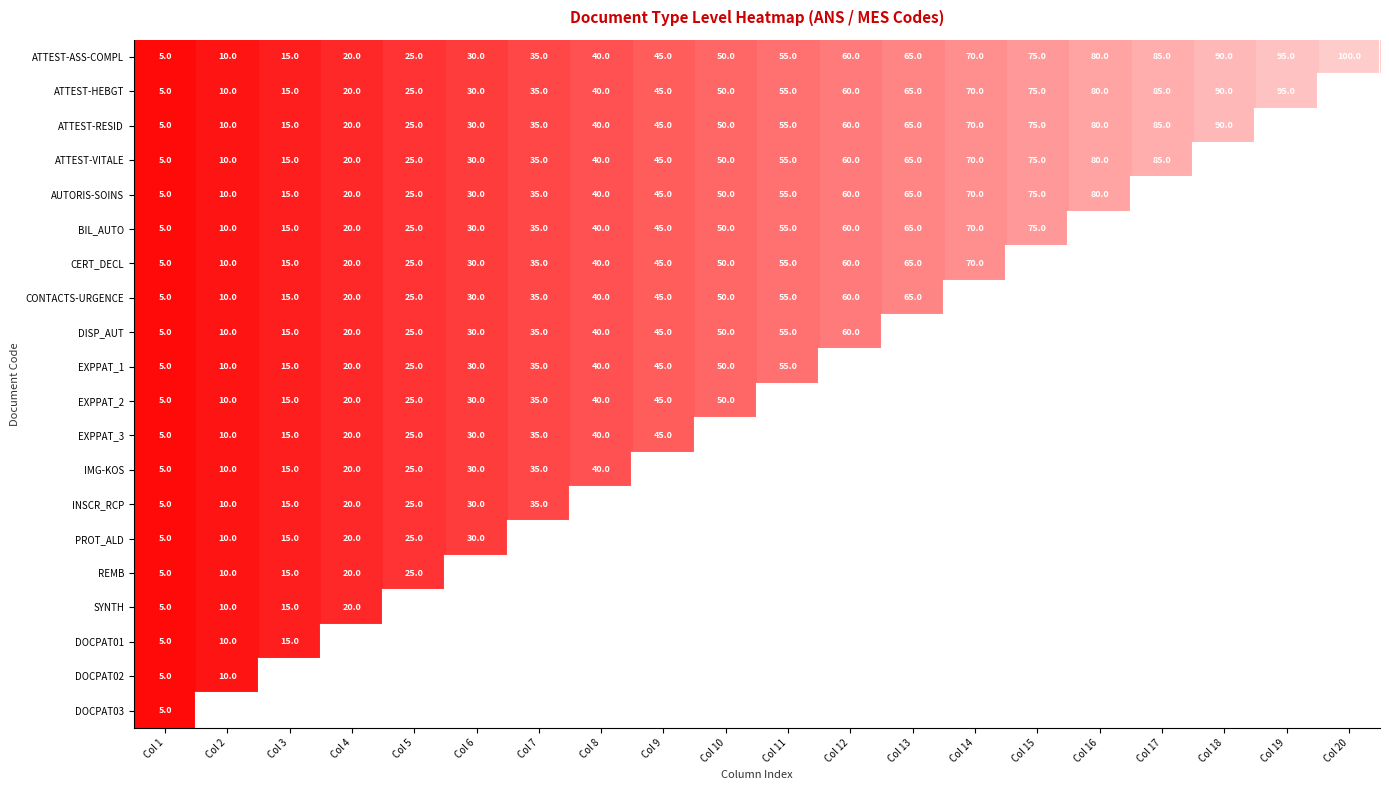

Between Col 9 and Col 19, which is larger?

Col 19